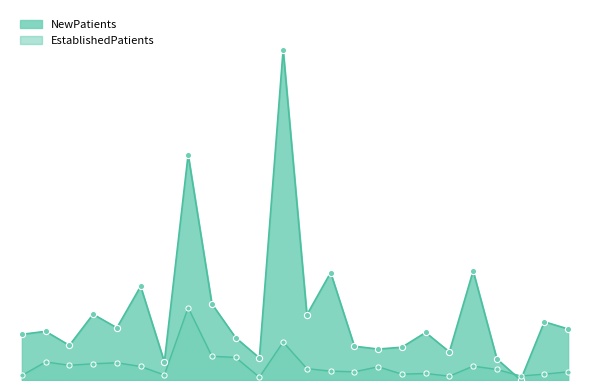

What are all the series names shown in the legend?

NewPatients, EstablishedPatients